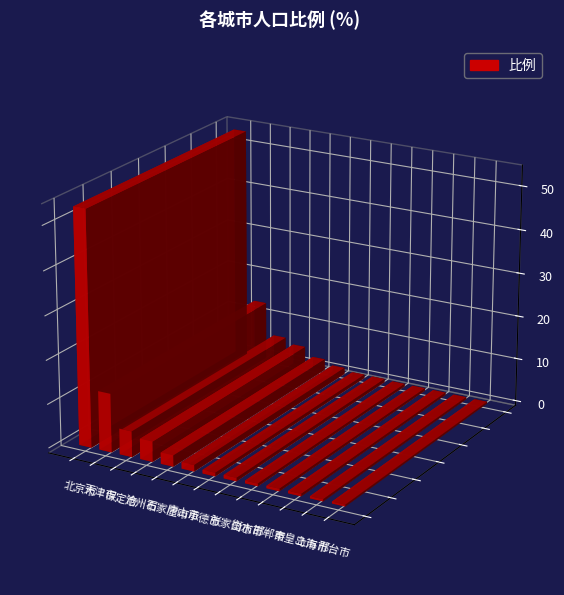

What is the ratio of the value at 张家口市 to the value at 保定市?

0.1